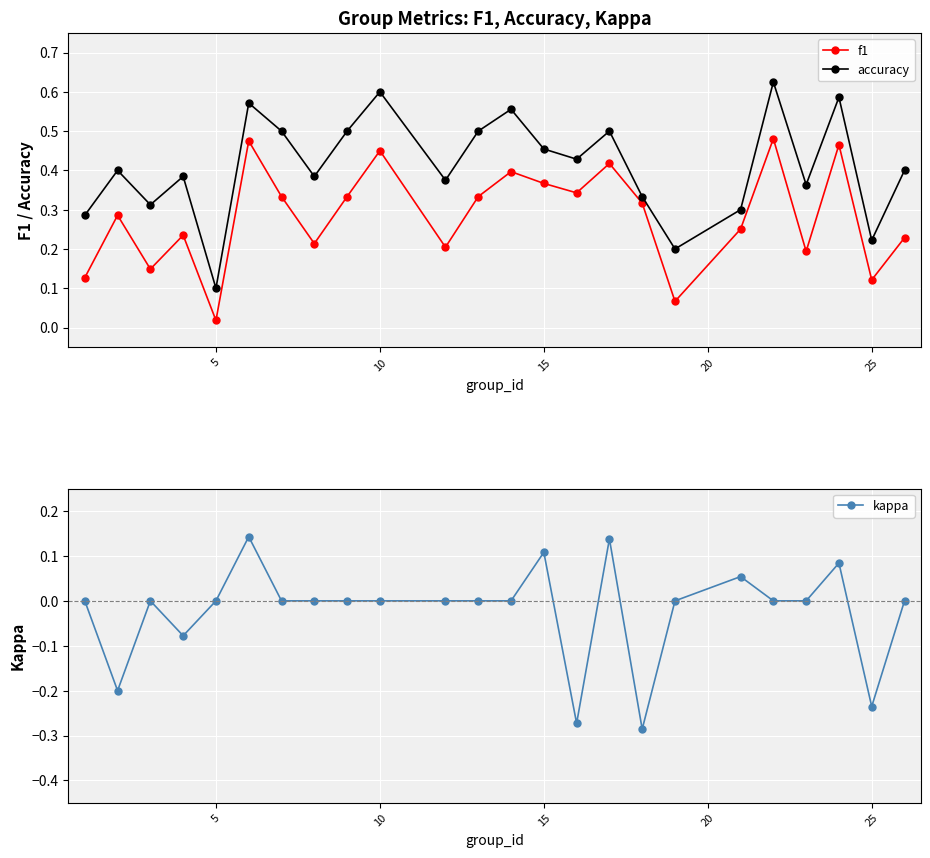

How many lines are shown in the chart?

3